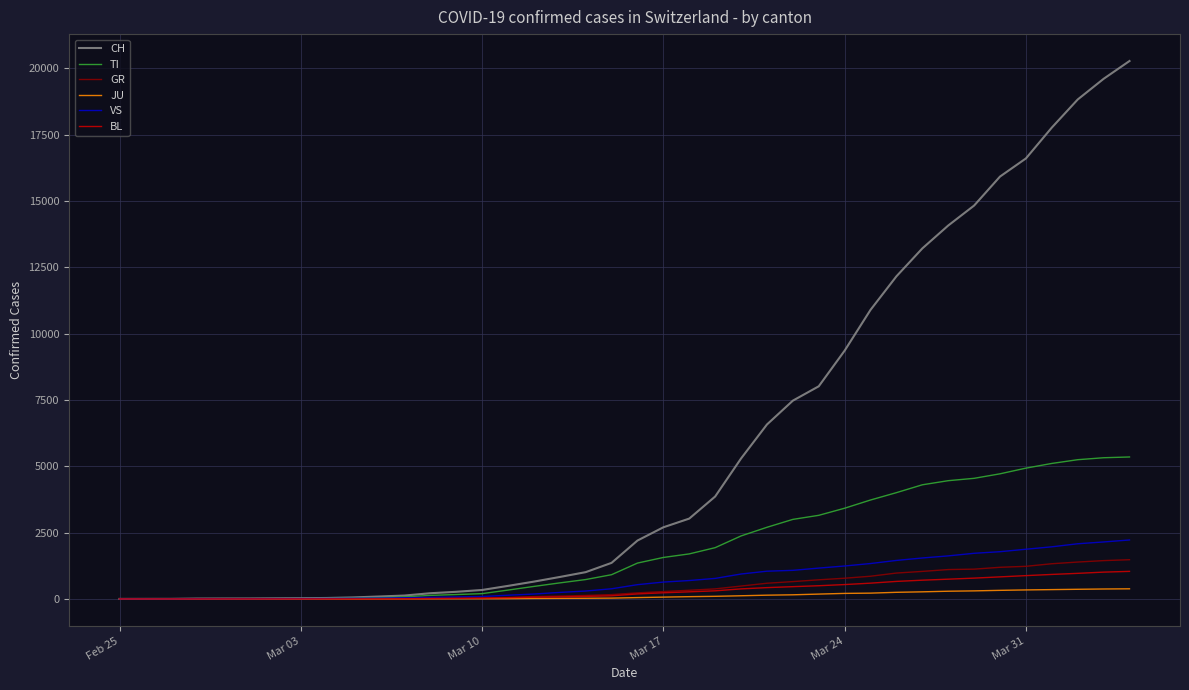

What are all the series names shown in the legend?

CH, TI, GR, JU, VS, BL